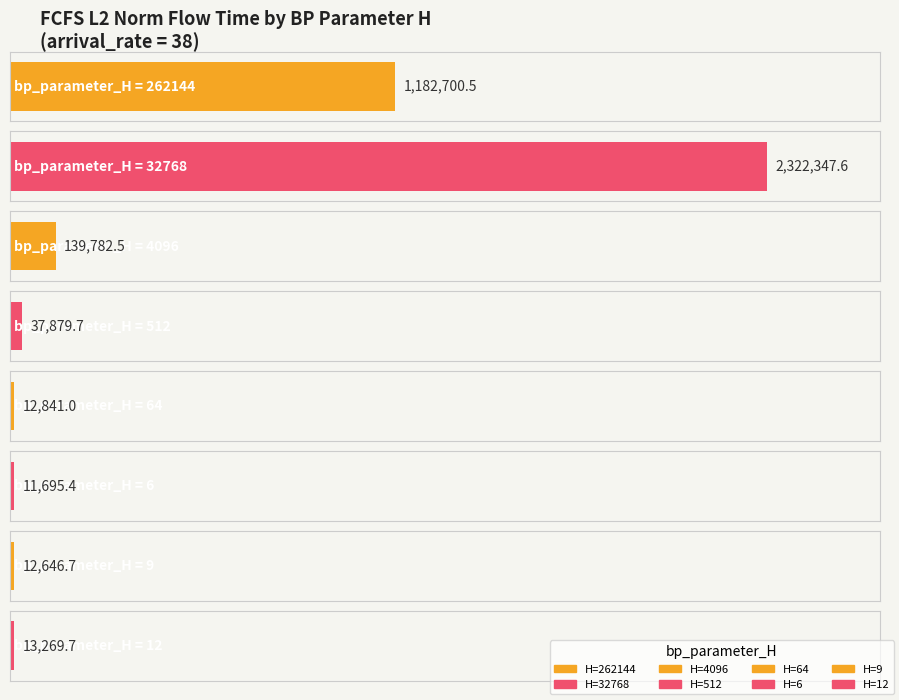

What is the value of the 3rd bar from the left?

139782.5